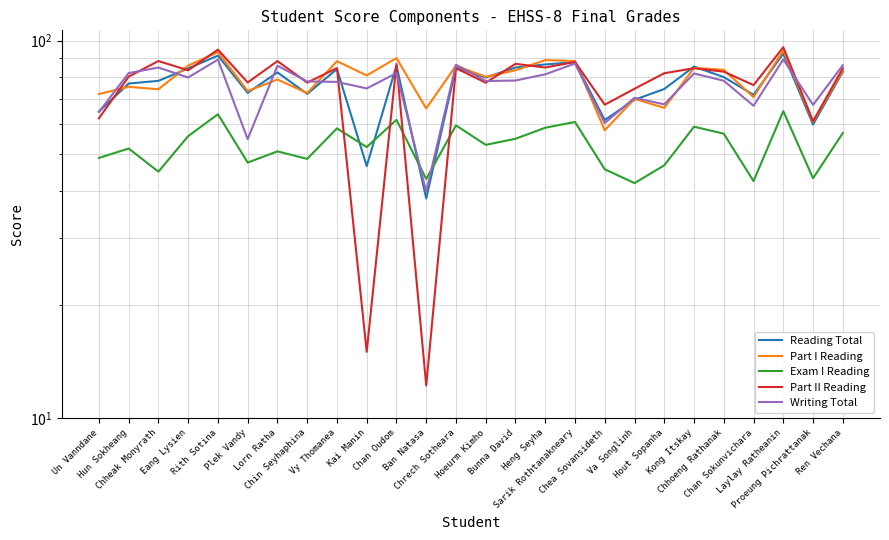

Reading left to right, what are all the values shown in this chart?

Reading Total: 64.9	77.0	78.2	84.4	91.3	72.7	82.4	72.3	84.1	46.5	85.9	38.2	84.9	79.8	84.9	86.5	87.6	61.6	69.7	74.5	85.4	80.1	71.9	92.4	60.0	82.7
Part I Reading: 72.2	75.5	74.3	85.9	93.2	73.5	78.9	72.6	88.2	80.9	89.9	66.1	85.8	80.2	83.5	88.8	88.3	57.9	70.1	66.4	84.7	83.7	70.8	94.2	60.9	83.3
Exam I Reading: 48.9	51.8	45.0	55.9	63.8	47.5	50.9	48.6	58.6	52.3	61.7	43.0	59.6	53.0	55.0	58.8	60.9	45.6	42.0	46.8	59.2	56.7	42.5	65.0	43.2	56.9
Part II Reading: 62.3	80.3	88.3	83.4	94.7	77.5	88.3	77.4	84.6	15.0	86.7	12.2	84.5	77.4	86.8	84.9	87.8	67.7	74.6	82.0	84.5	82.8	76.2	96.0	61.2	84.5
Writing Total: 64.7	82.0	84.9	79.9	89.1	54.9	85.8	78.0	77.8	74.7	82.0	39.9	86.3	78.2	78.4	81.4	87.0	60.5	70.6	67.8	81.8	78.3	67.2	89.1	67.6	86.0